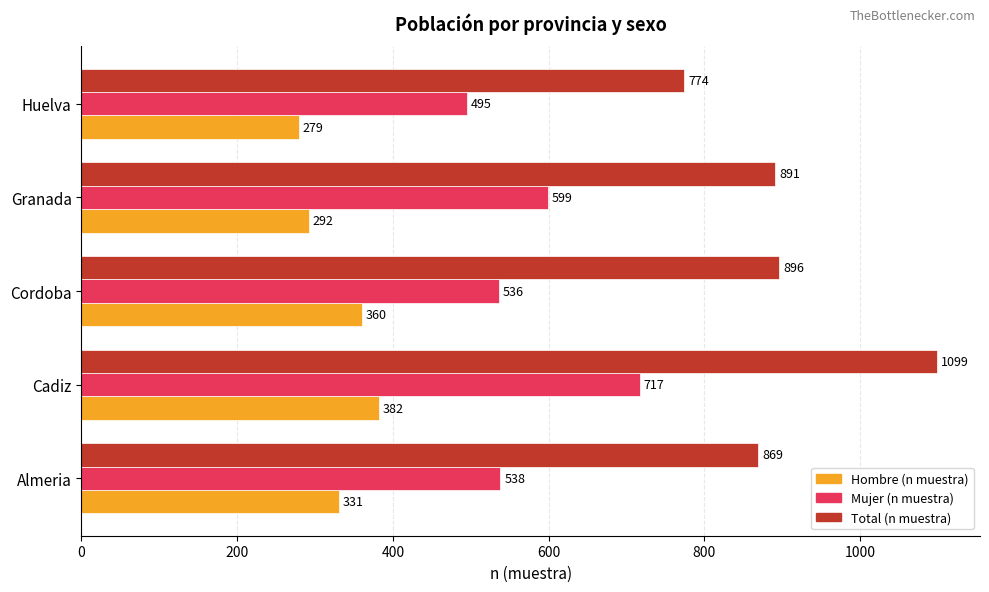

What is the sum of all Mujer (n muestra) values?

2885